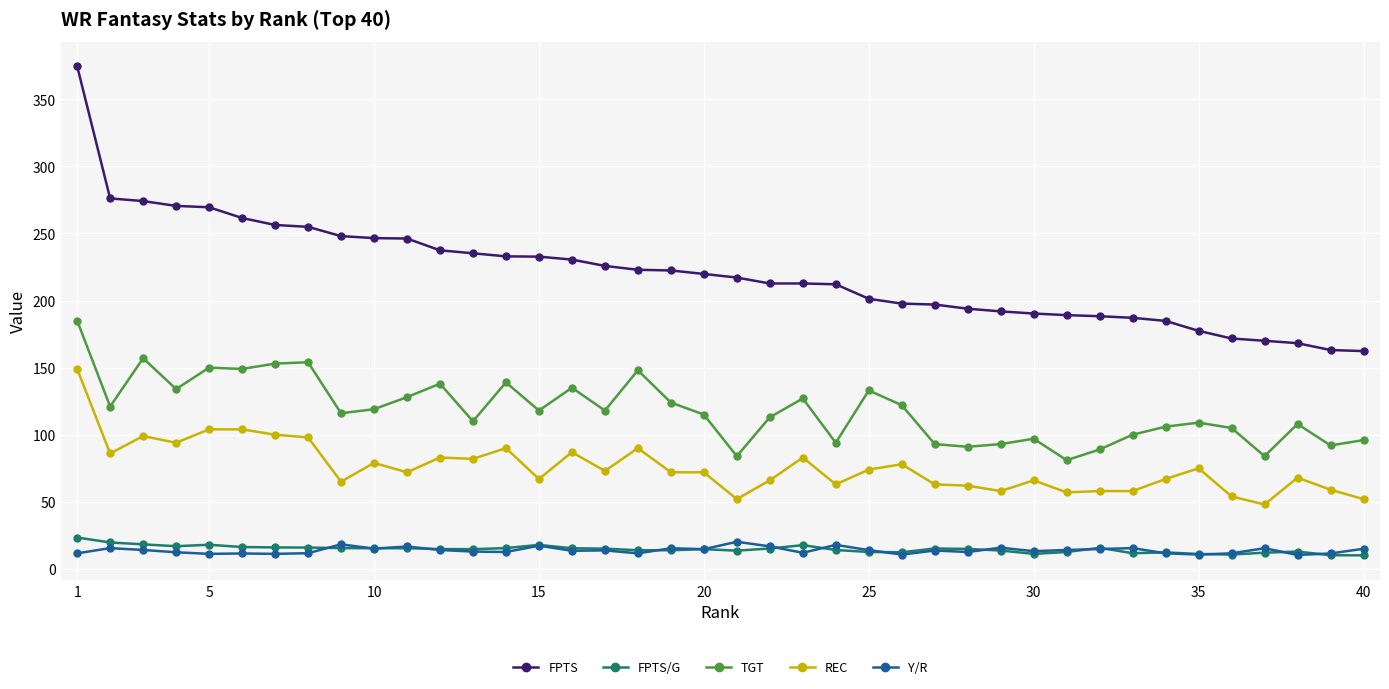

What is the greatest value displayed?

374.6